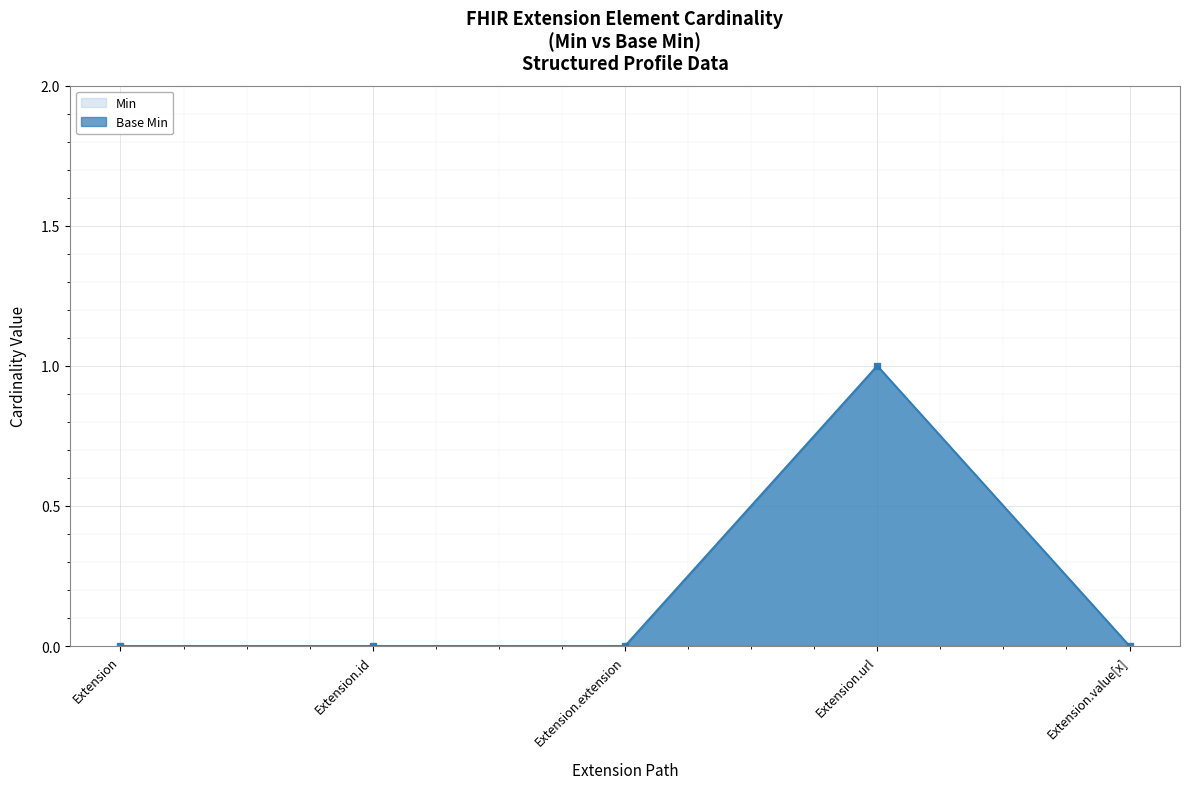

What is the label of the 1st point from the right?

Extension.value[x]